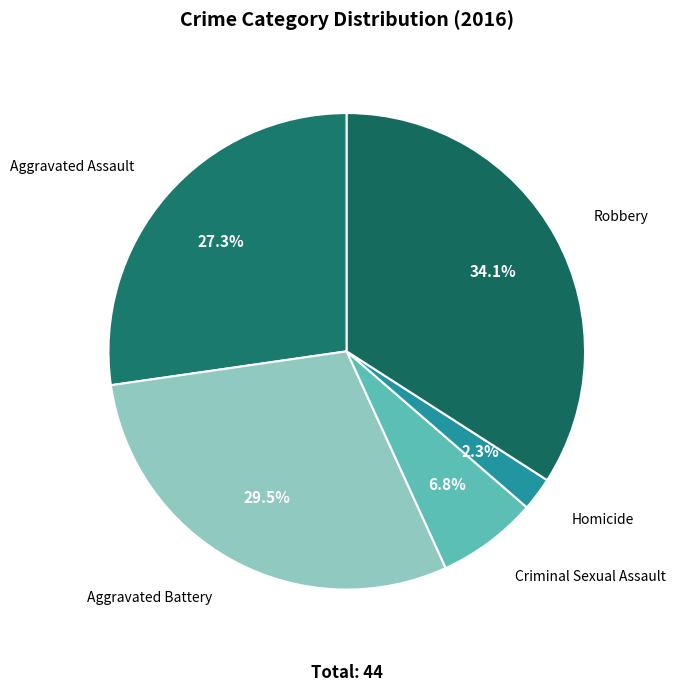

Does Criminal Sexual Assault account for over 50% of the chart?

No